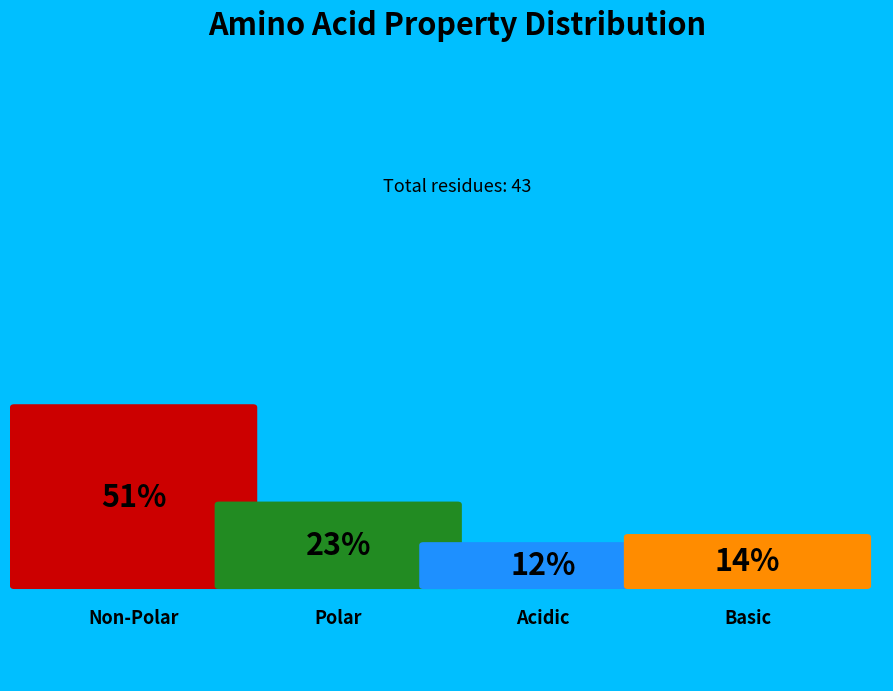

Which category has the smallest portion of the pie?

acidic